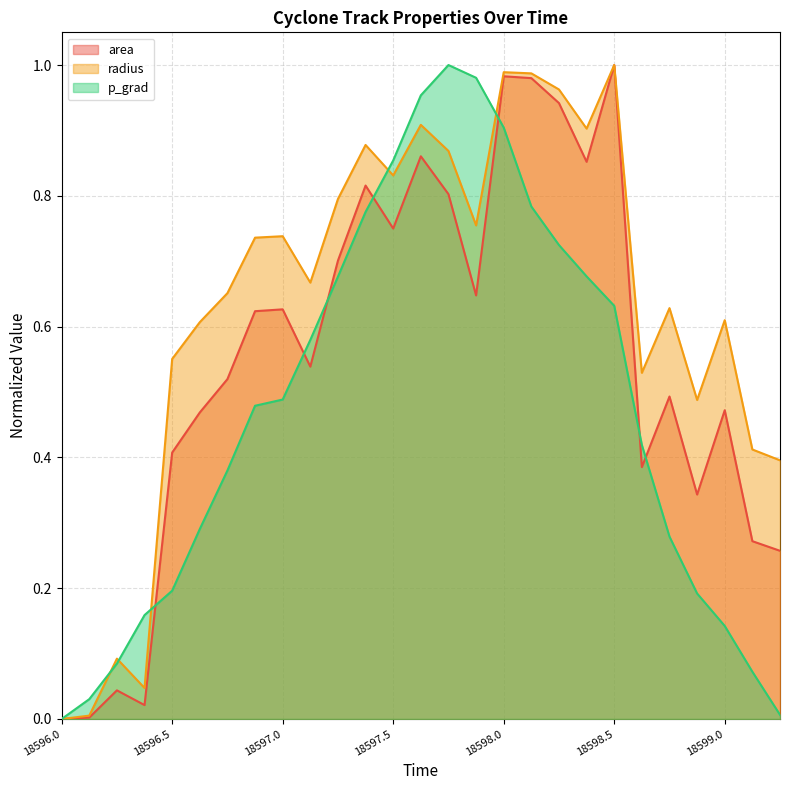

How many lines are shown in the chart?

3